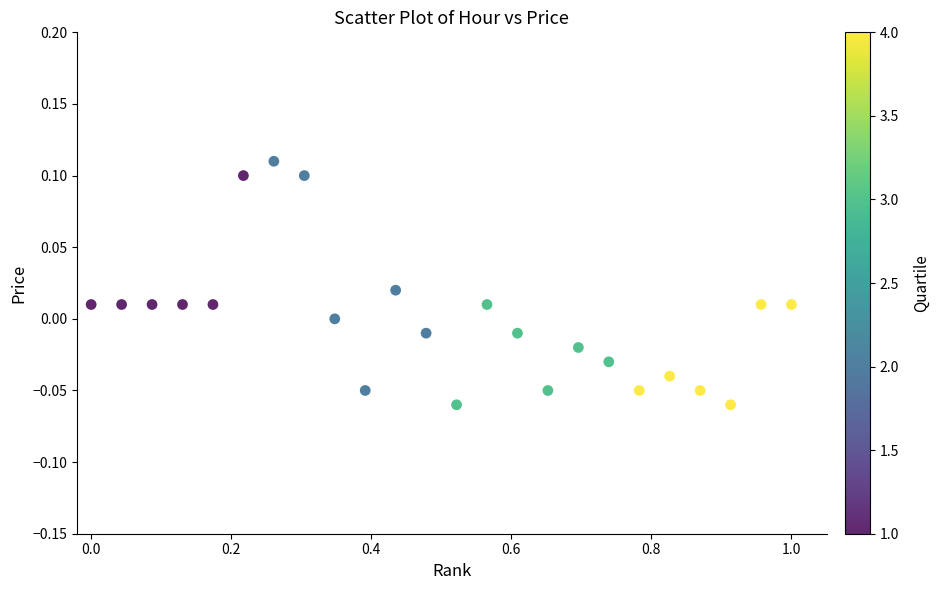

What is the range of X values (max minus min)?

1.0